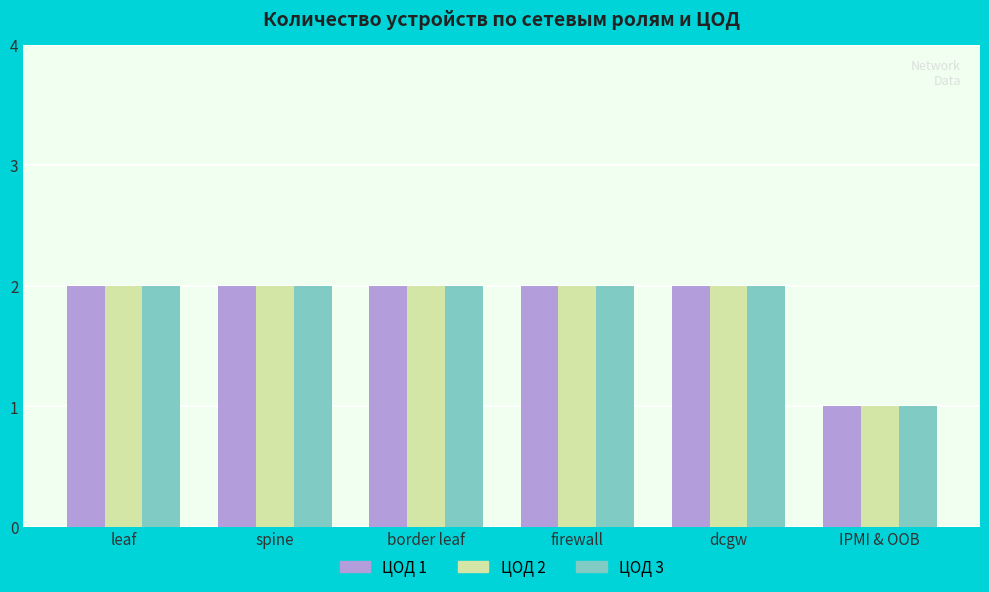

What is the sum of the ЦОД 1 values at leaf and spine?

4